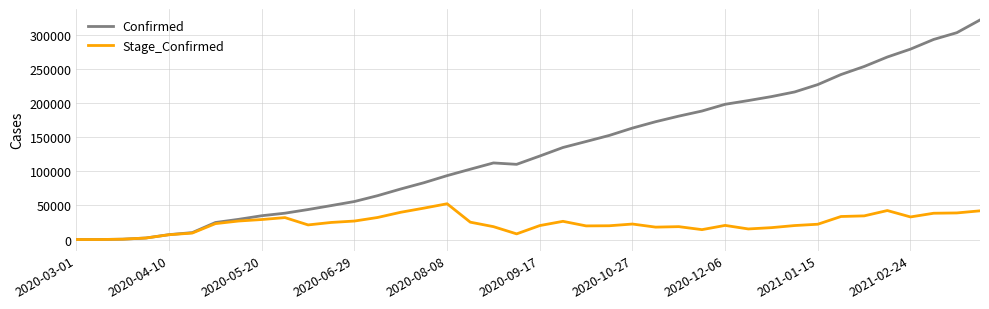

List the series in order of their overall mean, highest first.

Confirmed, Stage_Confirmed